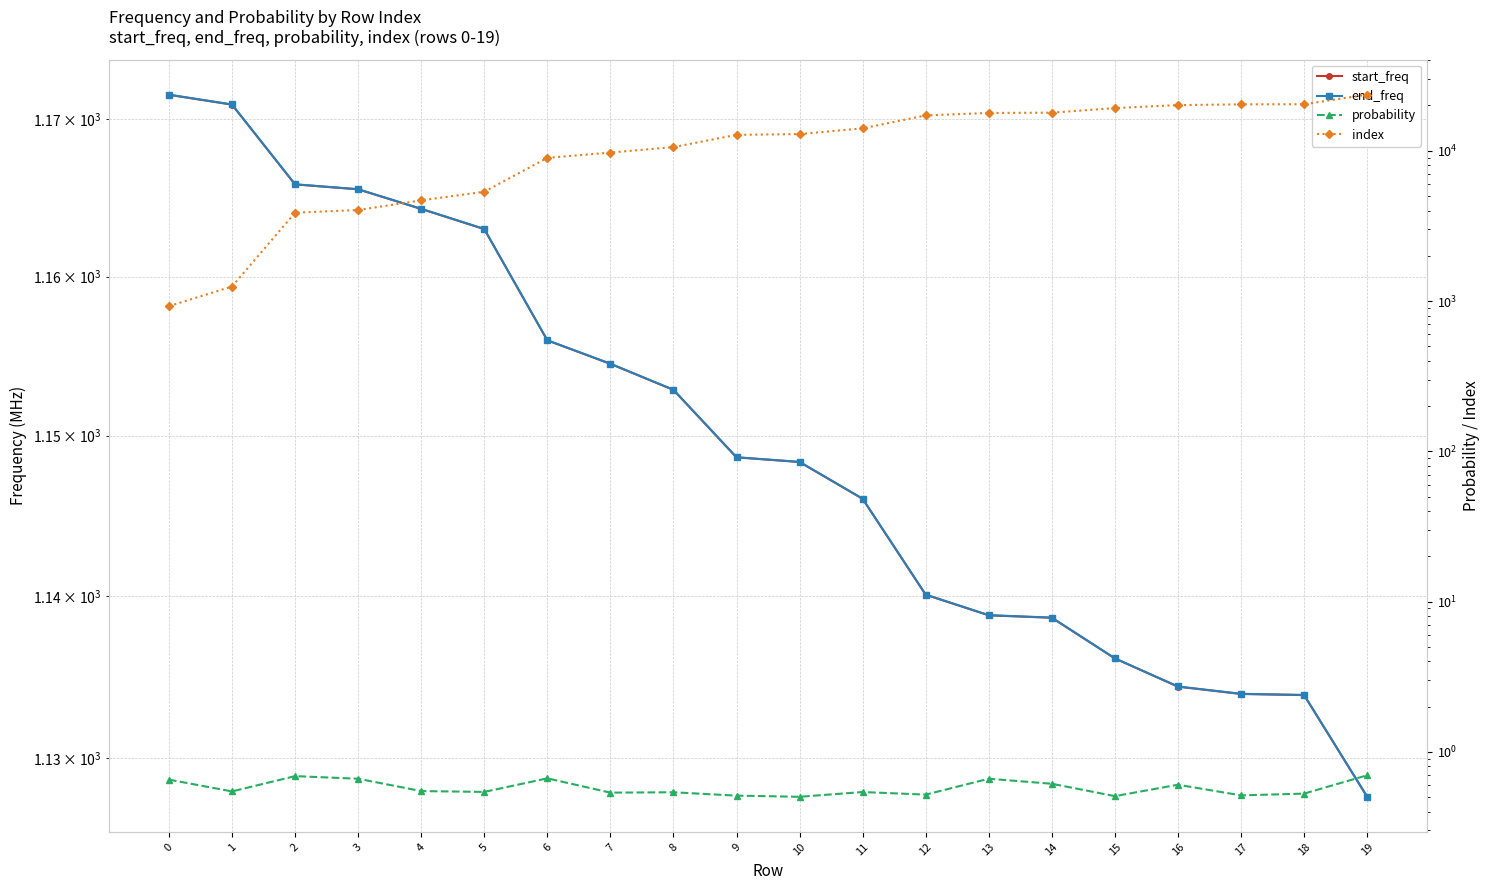

At which category does probability reach its first local valley?

1